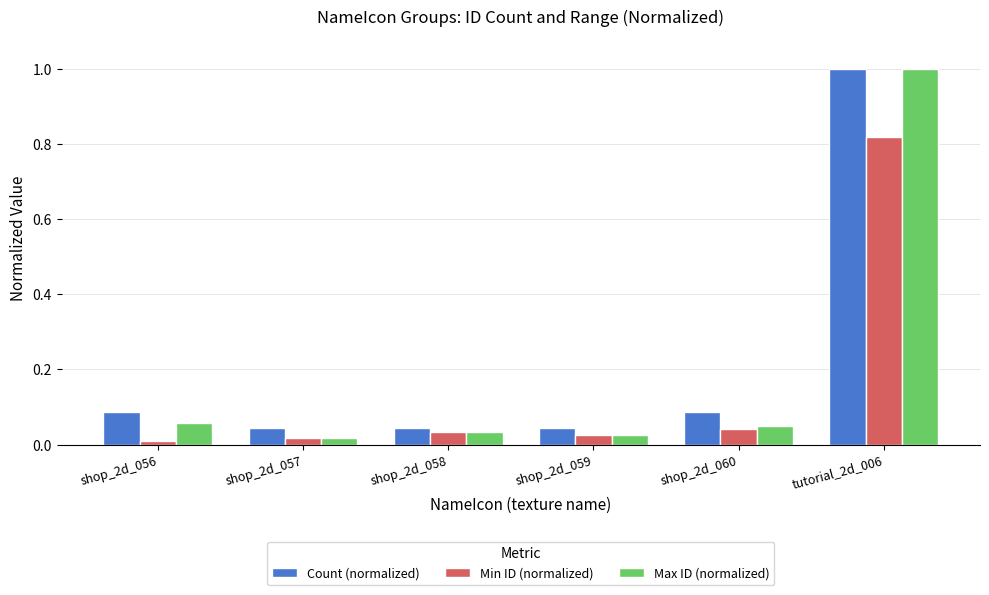

What is the total value across all series at tutorial_2d_006?

2.8